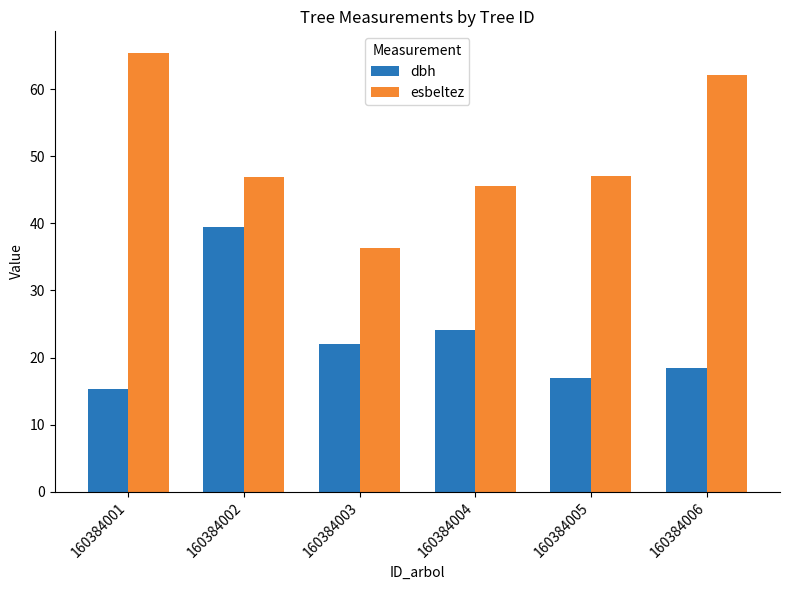

What is the sum of the esbeltez values at 160384004 and 160384002?

92.4